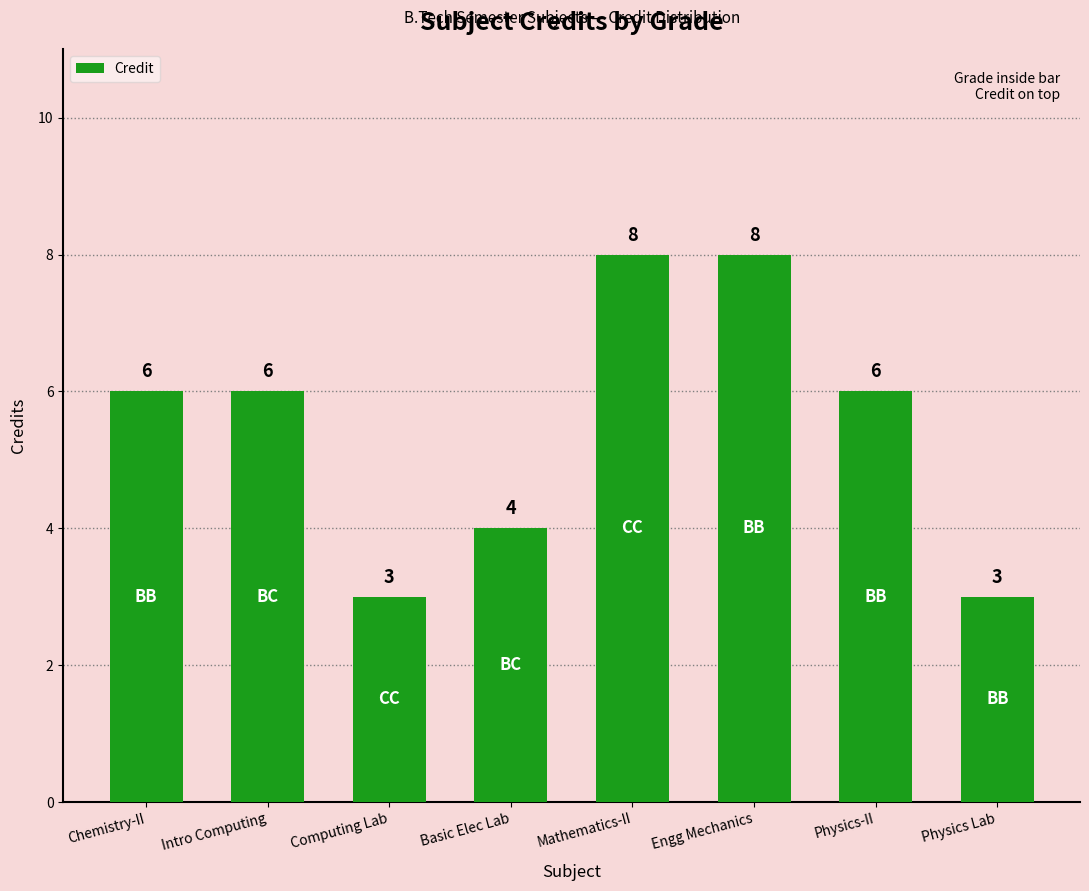

How many data points are less than 6?

3